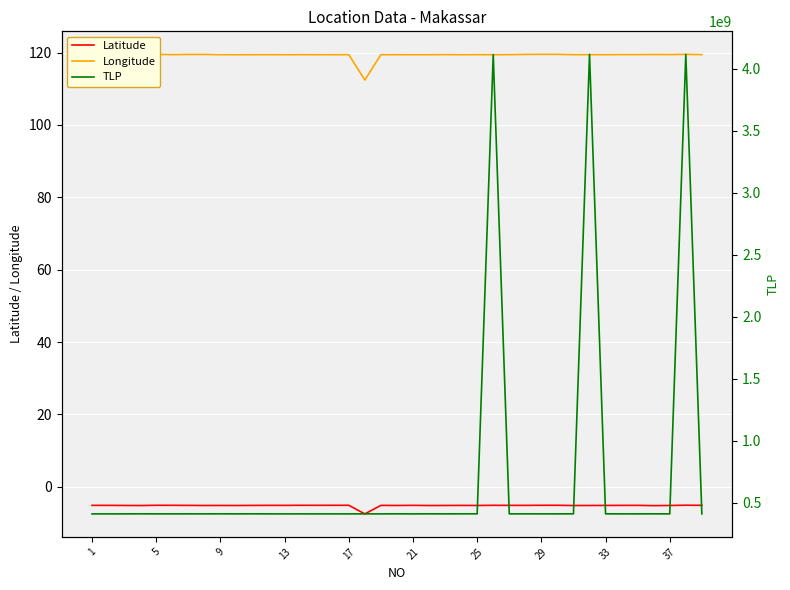

What is the value of the TLP point at the 6th from the left?

411449329.0